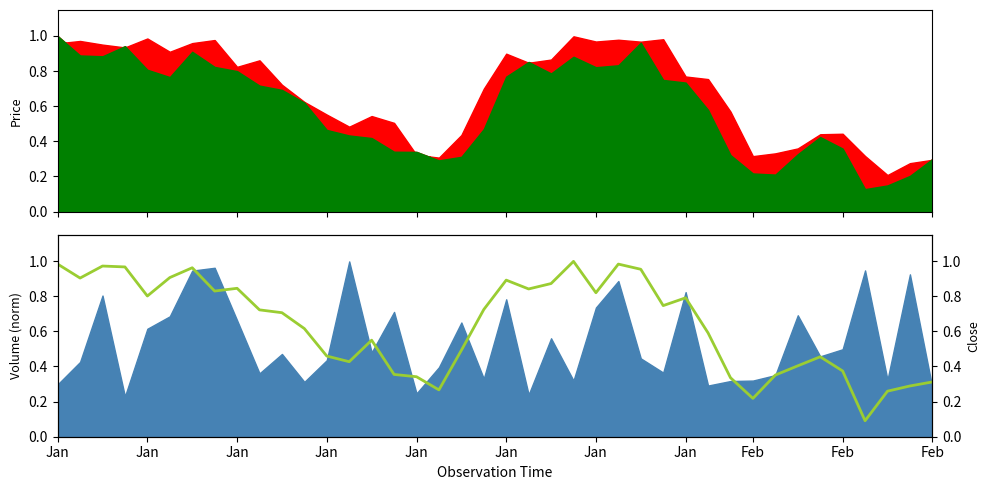

What is the difference between the second highest and second lowest values?

0.8